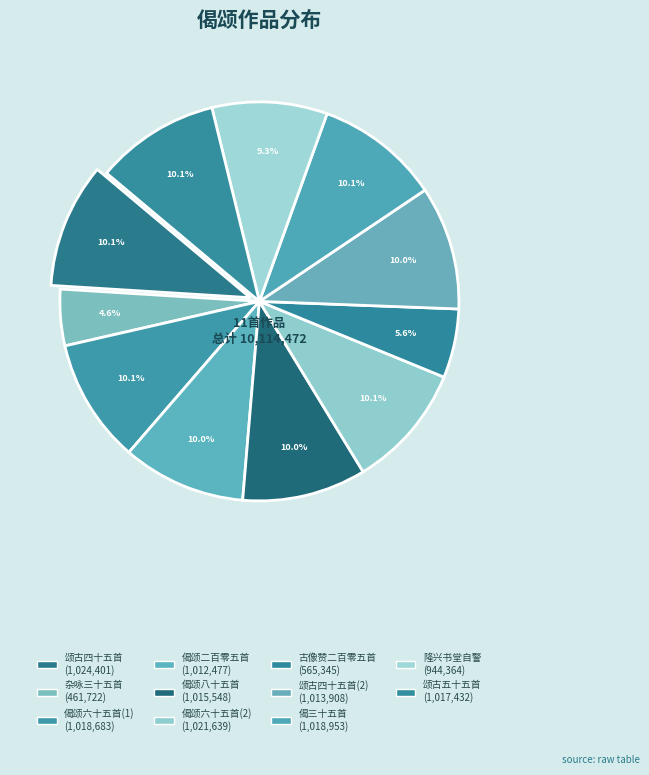

How many slices are in this pie chart?

11